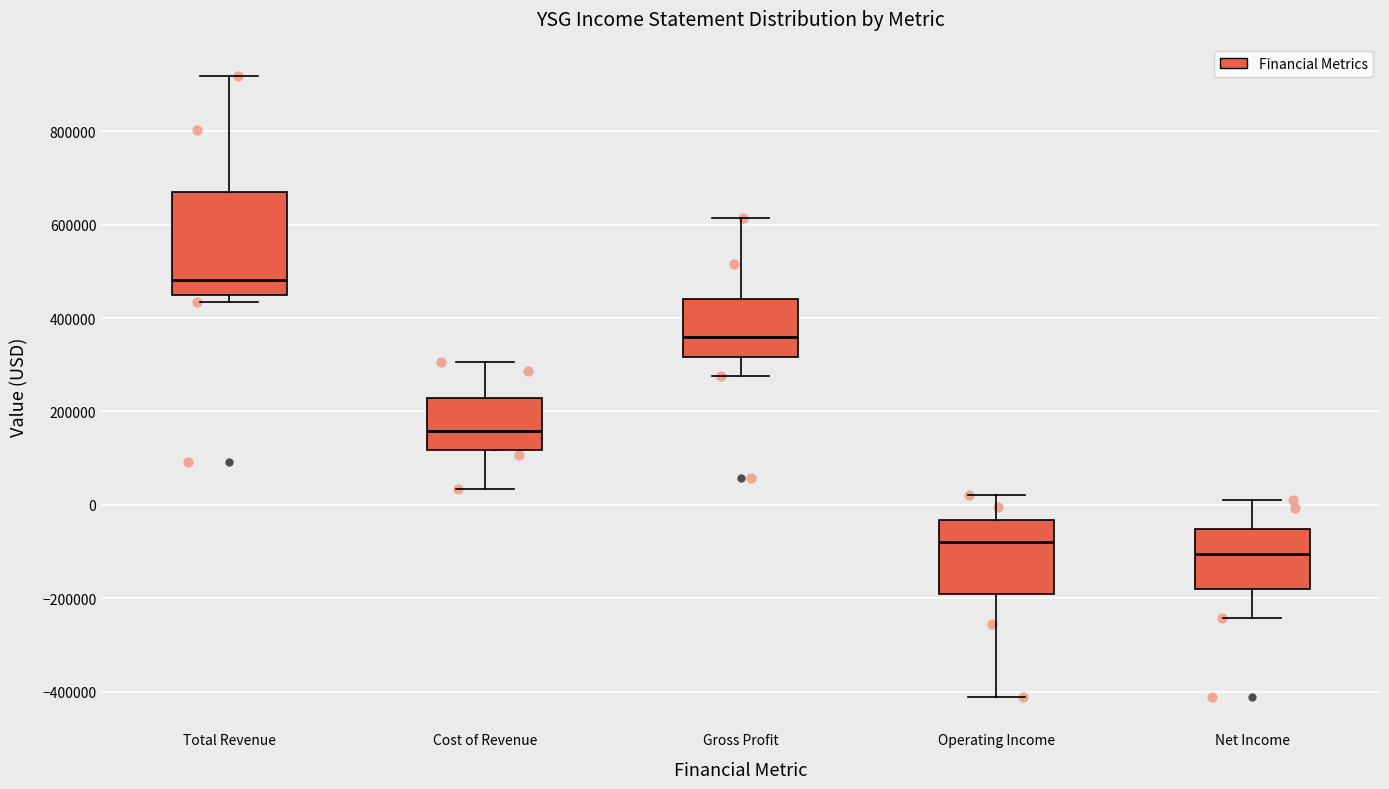

Reading left to right, transcribe this box plot: for each box, give where its median line is, the range the box spans, and where its two whiskers end, as read against the y-axis. The values are not printed on the chart, so give them approximately, as read against the axis.

Total Revenue: median 480000, box 460000 to 660000, whiskers 440000 to 920000
Cost of Revenue: median 160000, box 120000 to 220000, whiskers 40000 to 300000
Gross Profit: median 360000, box 320000 to 440000, whiskers 280000 to 620000
Operating Income: median -80000, box -180000 to -40000, whiskers -420000 to 20000
Net Income: median -100000, box -180000 to -60000, whiskers -240000 to 20000